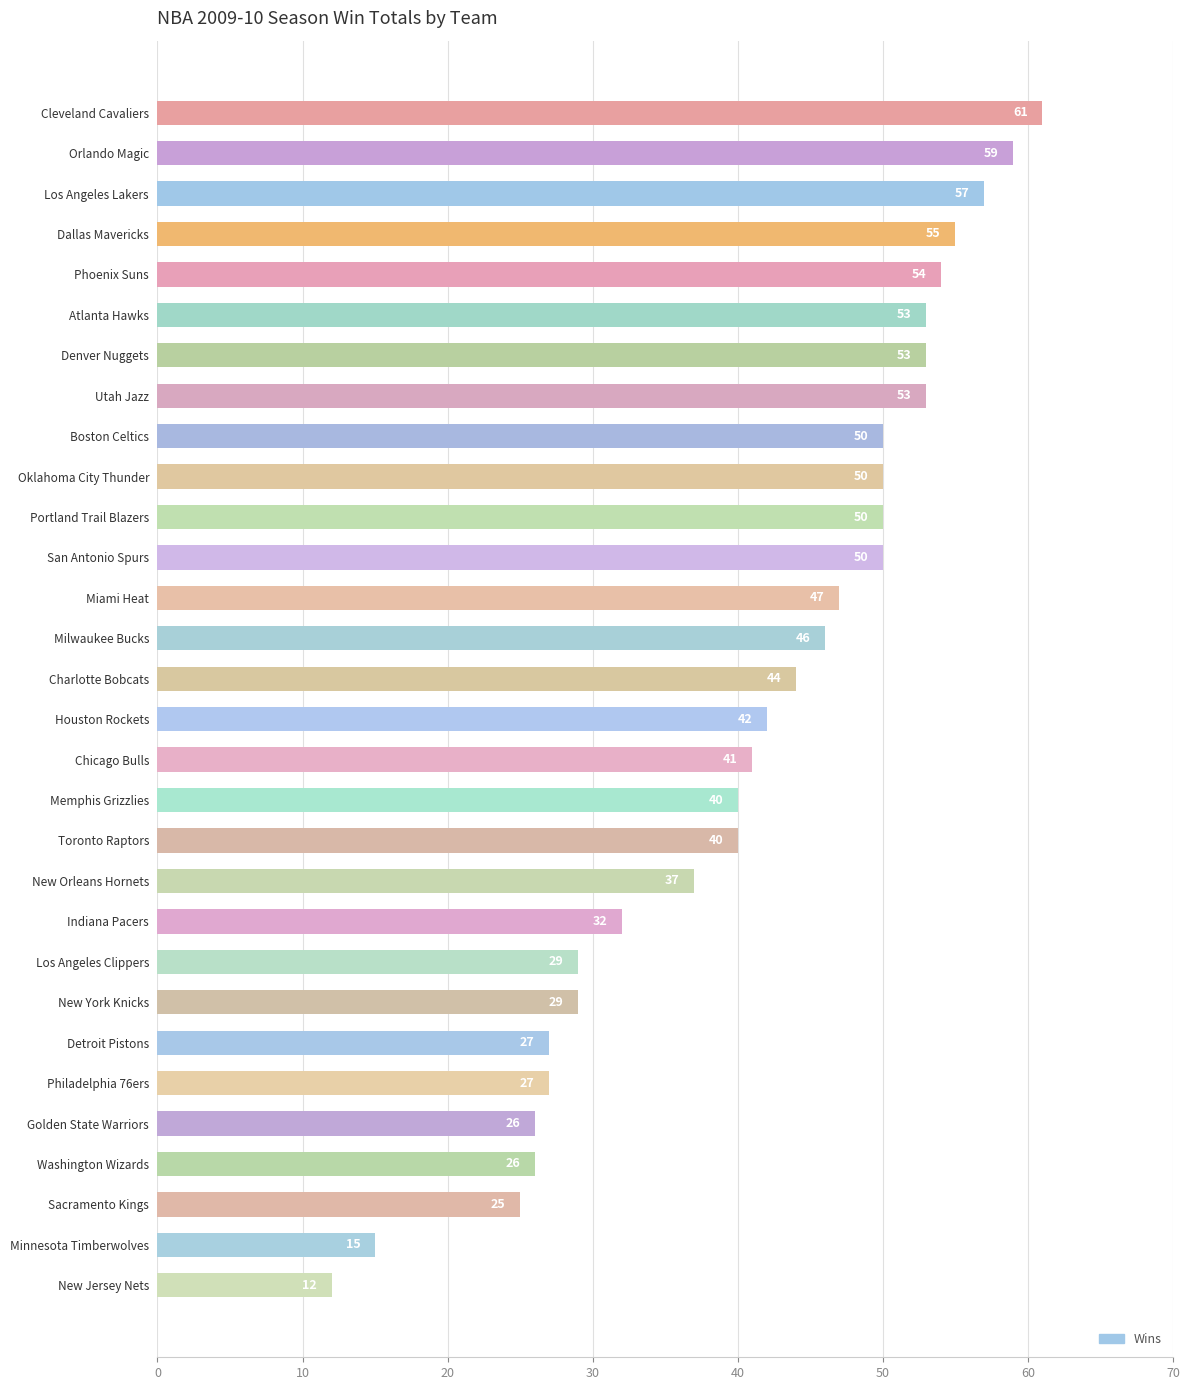

What is the difference between the second highest and minimum values?

47